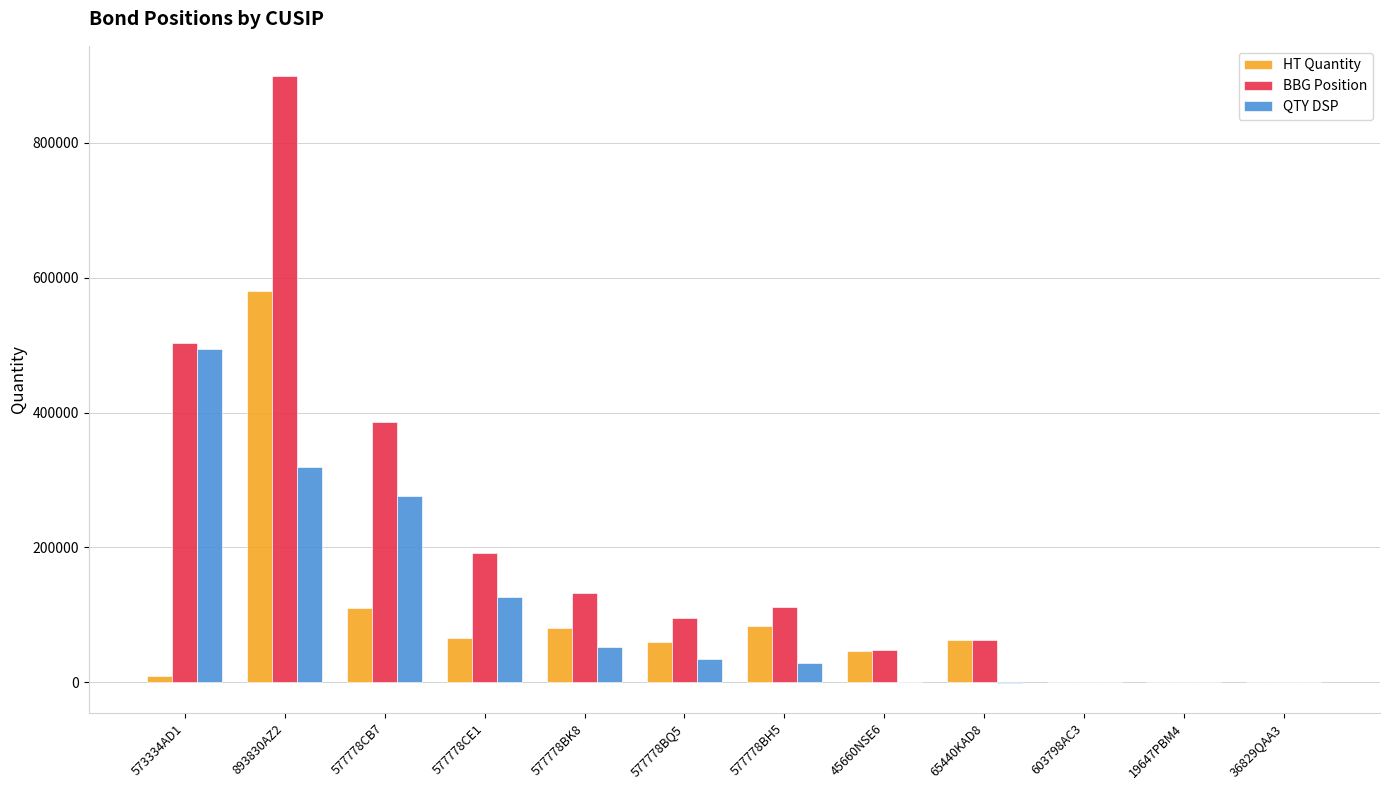

Is the value of HT Quantity at 577778CE1 greater than the value of QTY DSP at 577778CE1?

No